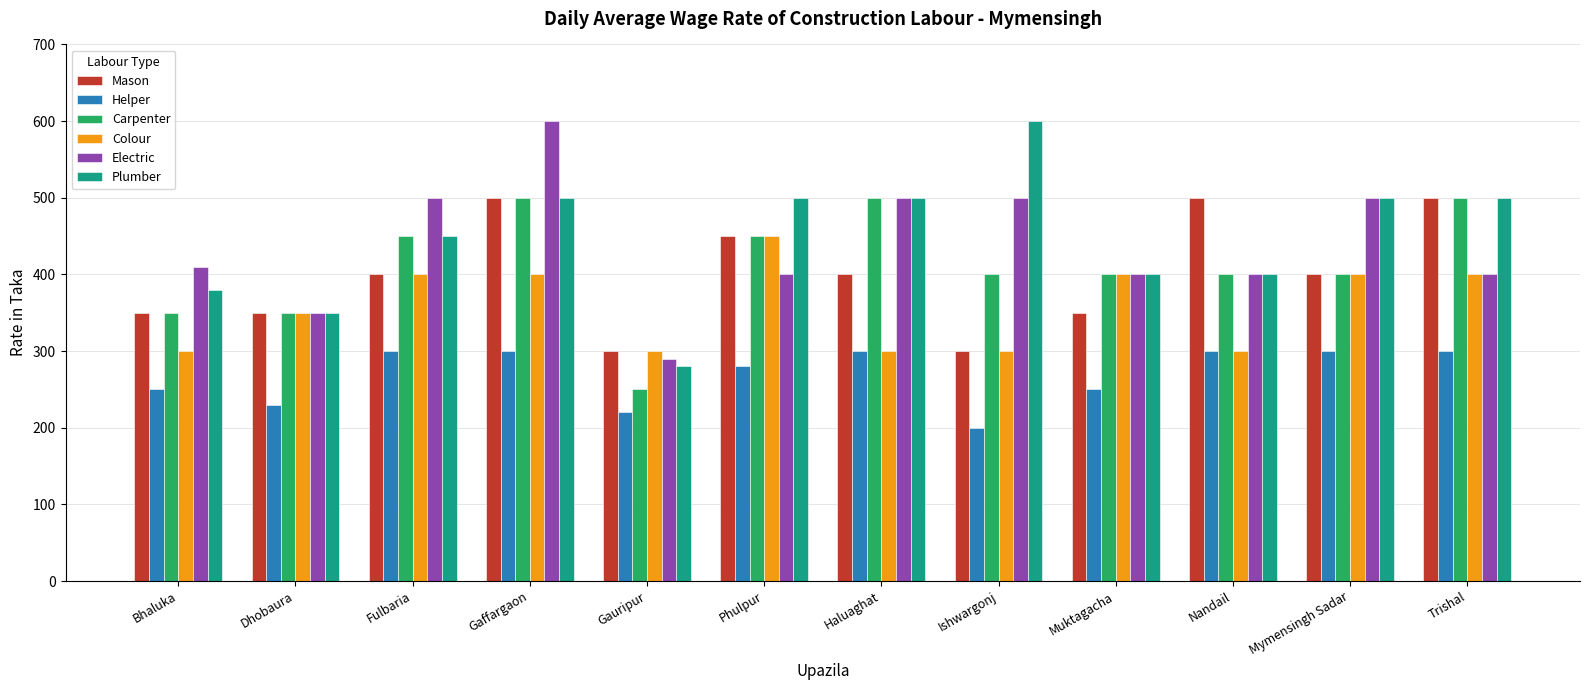

What is the greatest value displayed?

600